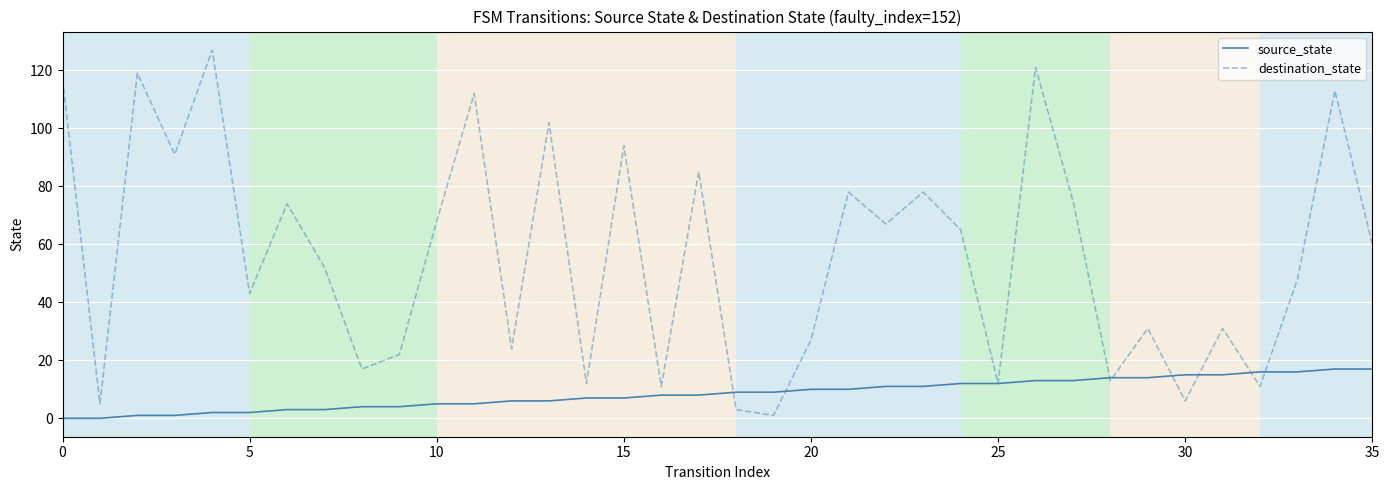

What is the maximum value shown in the chart?

127